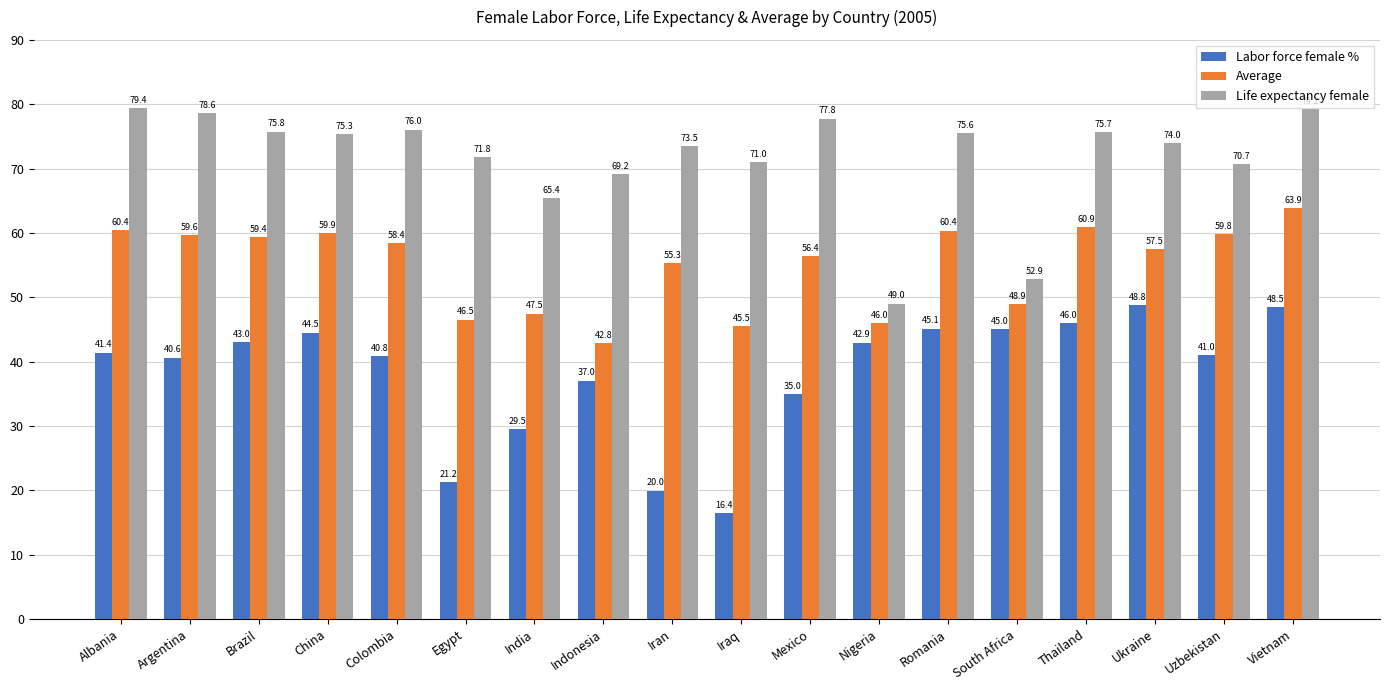

Which series has the widest spread of values?

Labor force female %